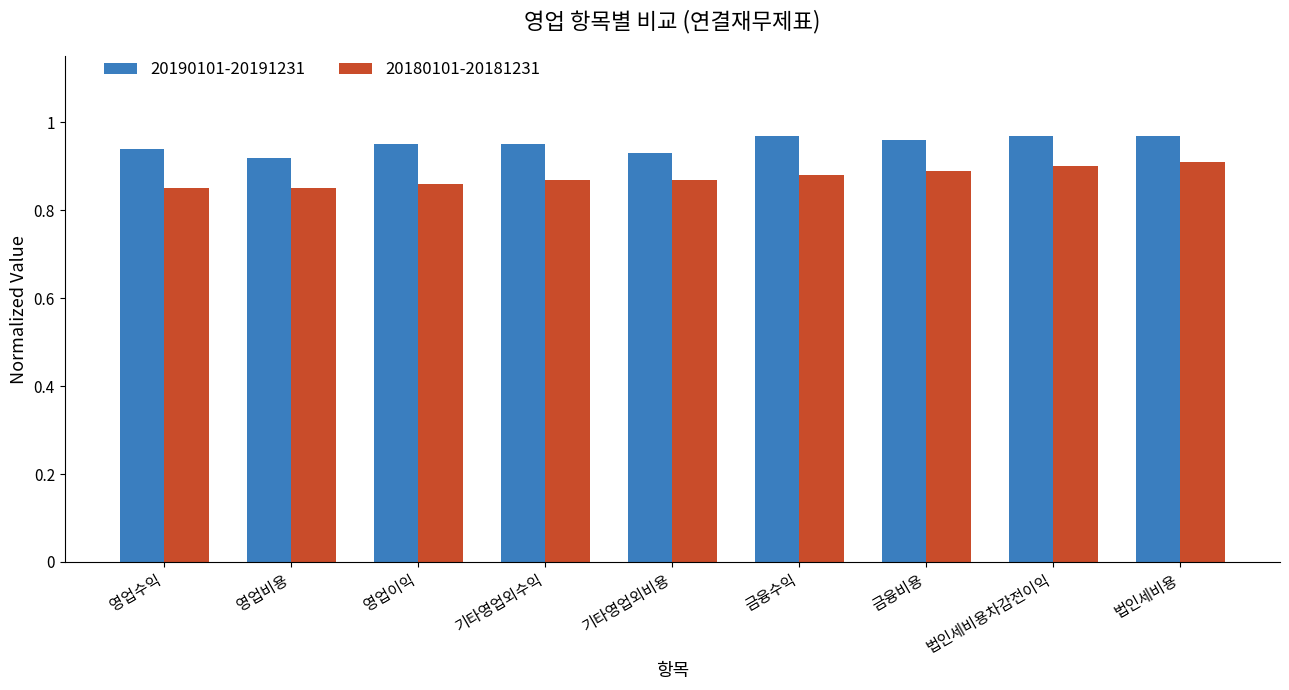

What is the sum of the 20190101-20191231 values at 금융비용 and 법인세비용차감전이익?

1.9